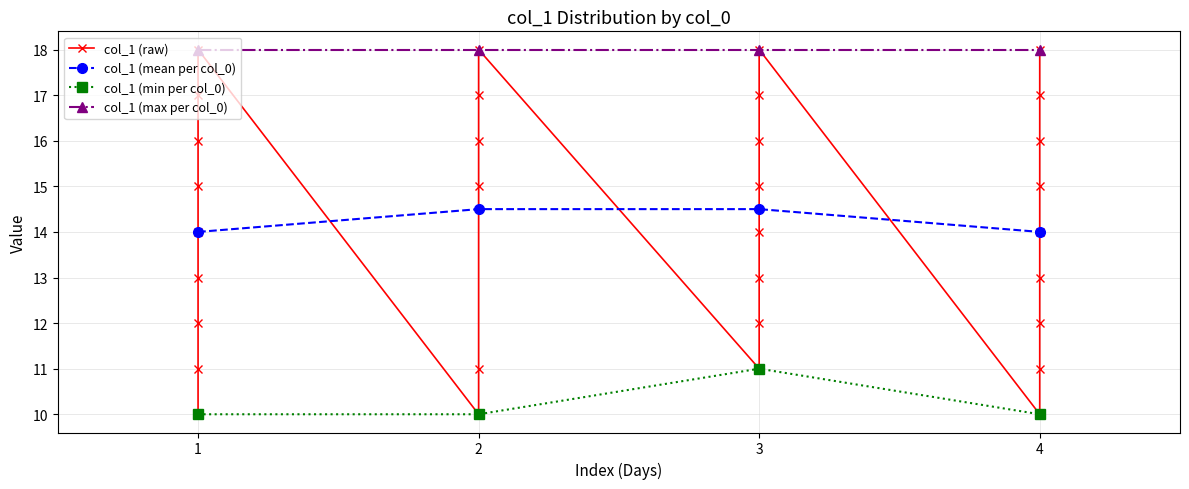

How many values are between 12 and 17?

21